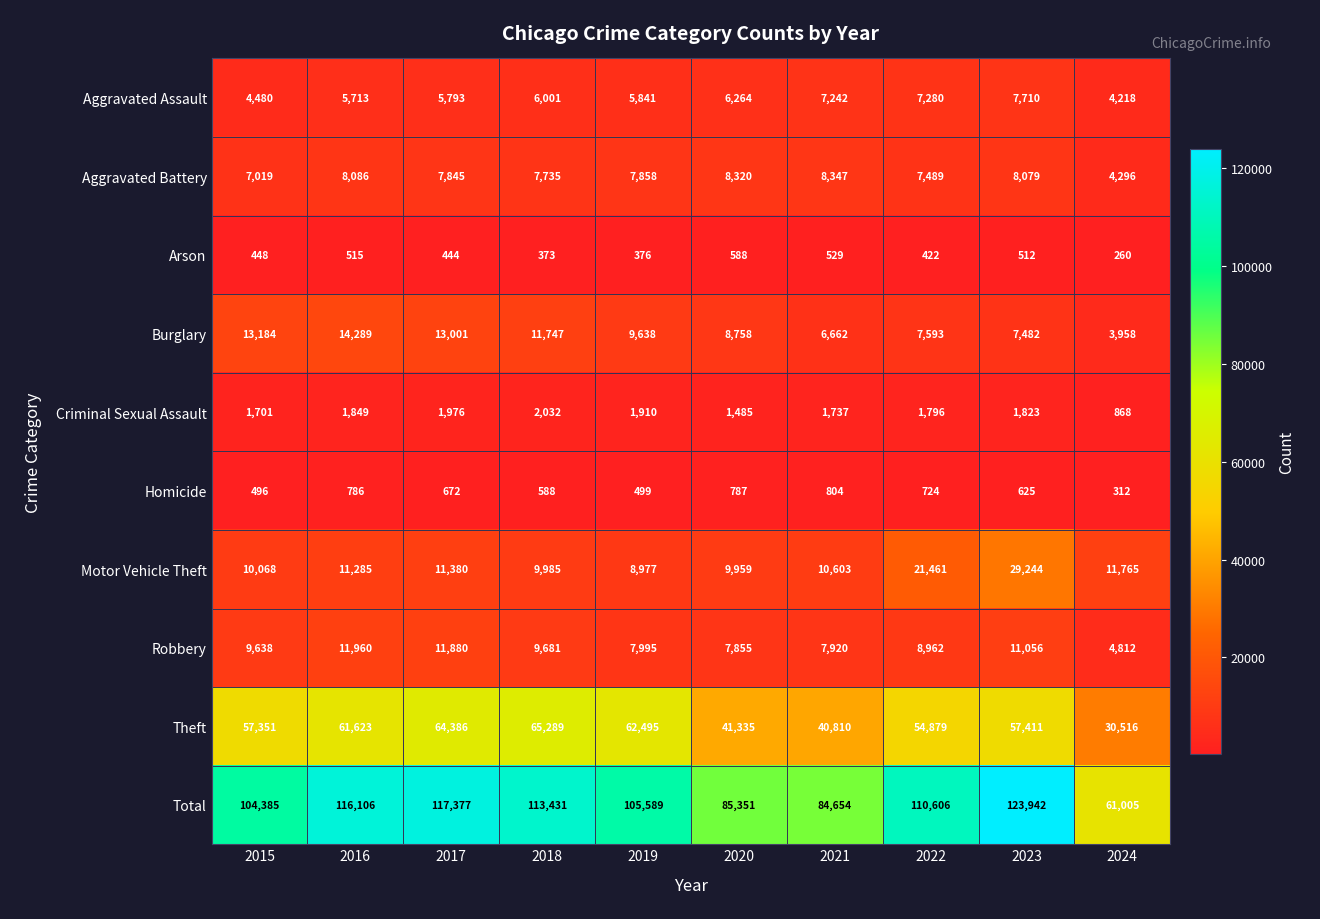

Read the Theft value at 2019.

62495